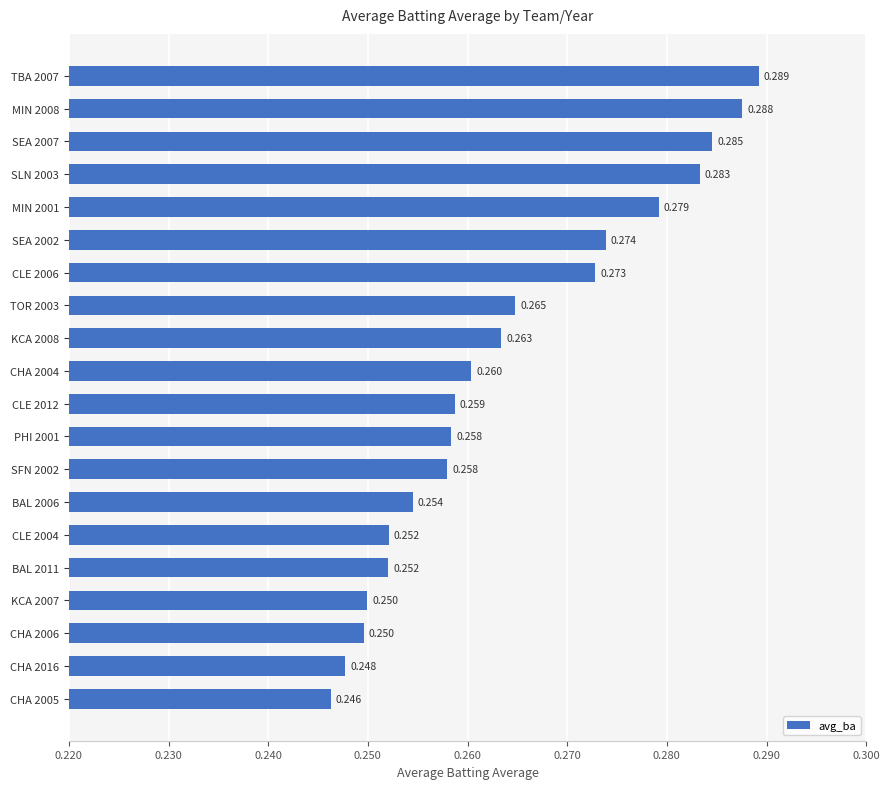

Count the number of categories in the chart.

20